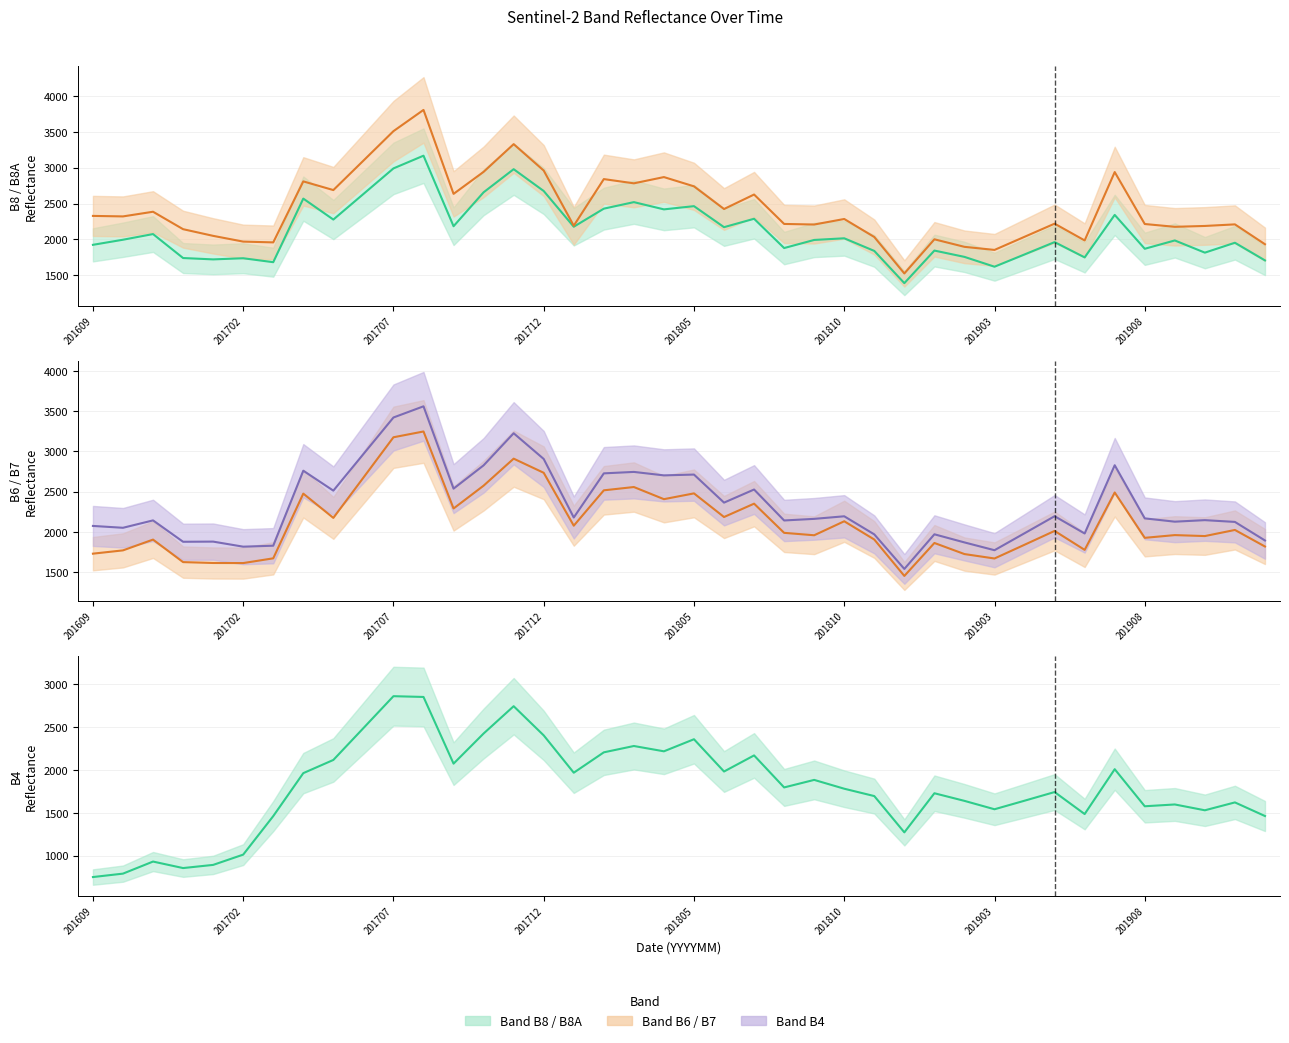

Read the B4 line value at 38.

1622